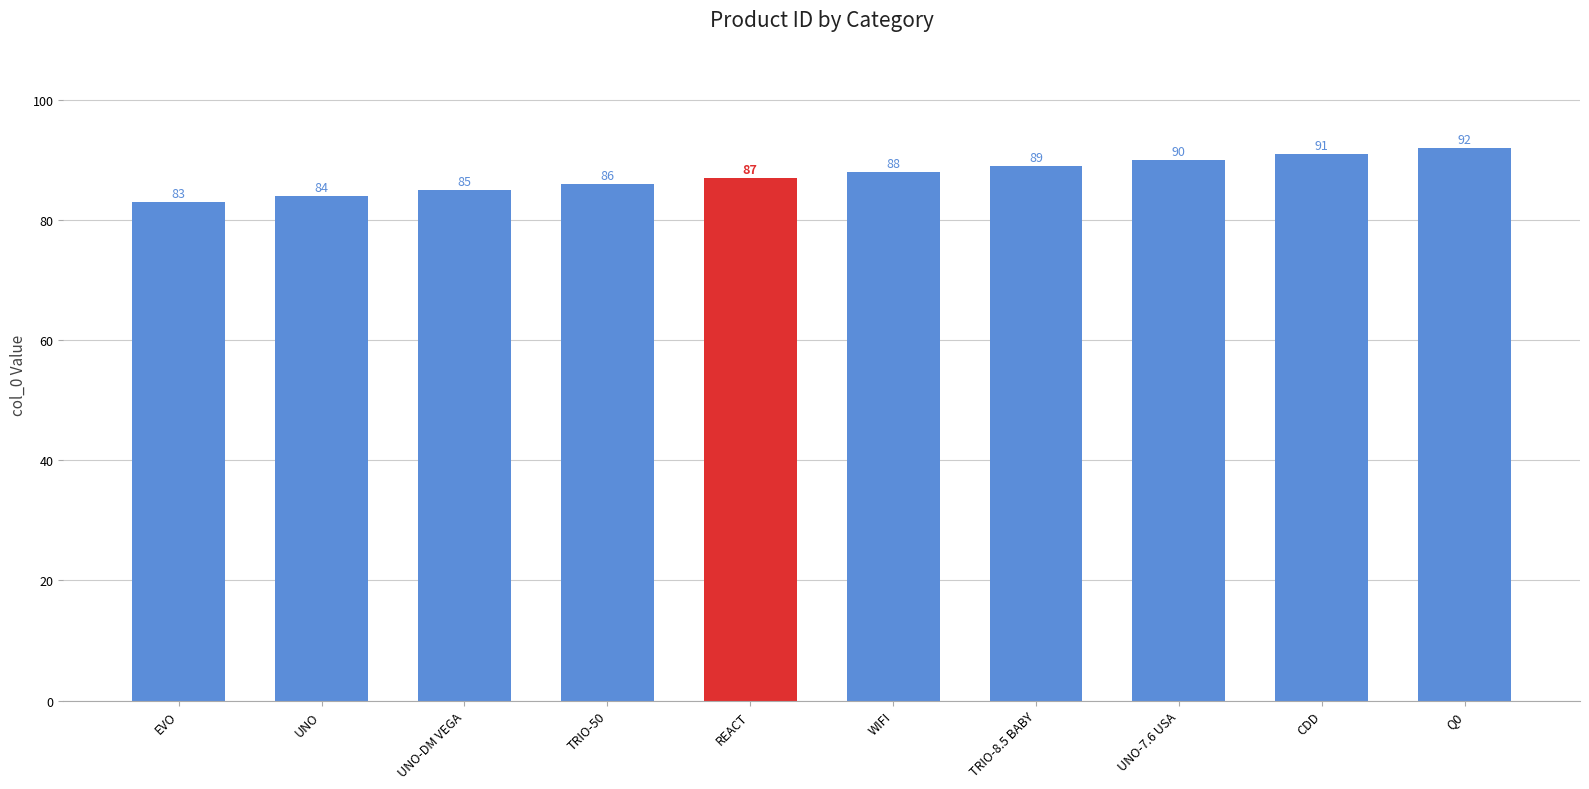

The chart shows a value of 138 at UNO-DM VEGA. True or false?

False